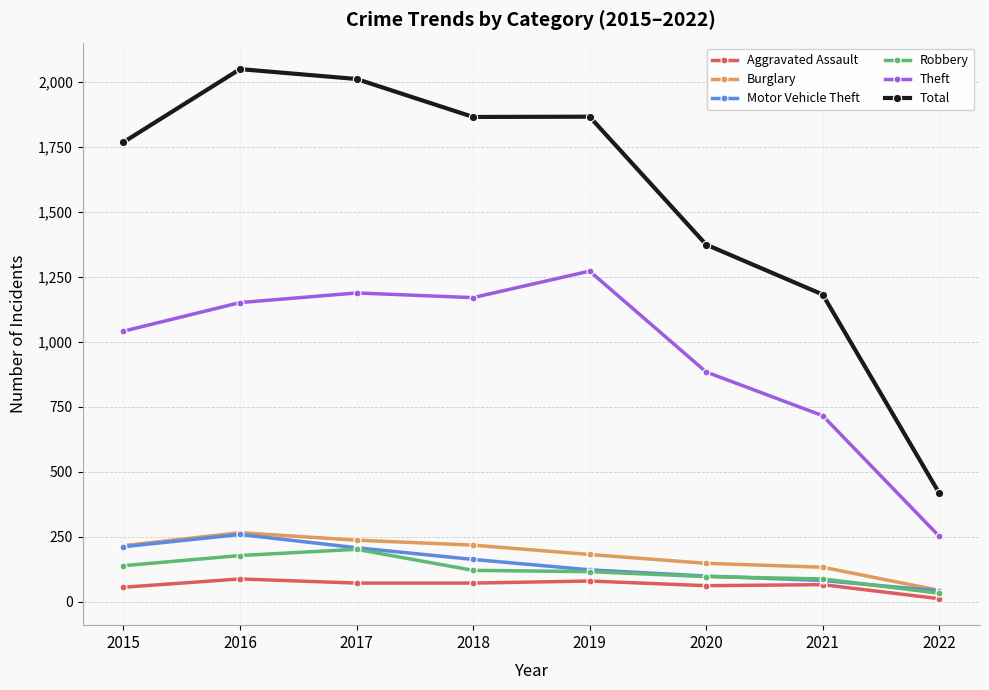

True or false: Theft has more than 0 points higher than both neighbors.

True